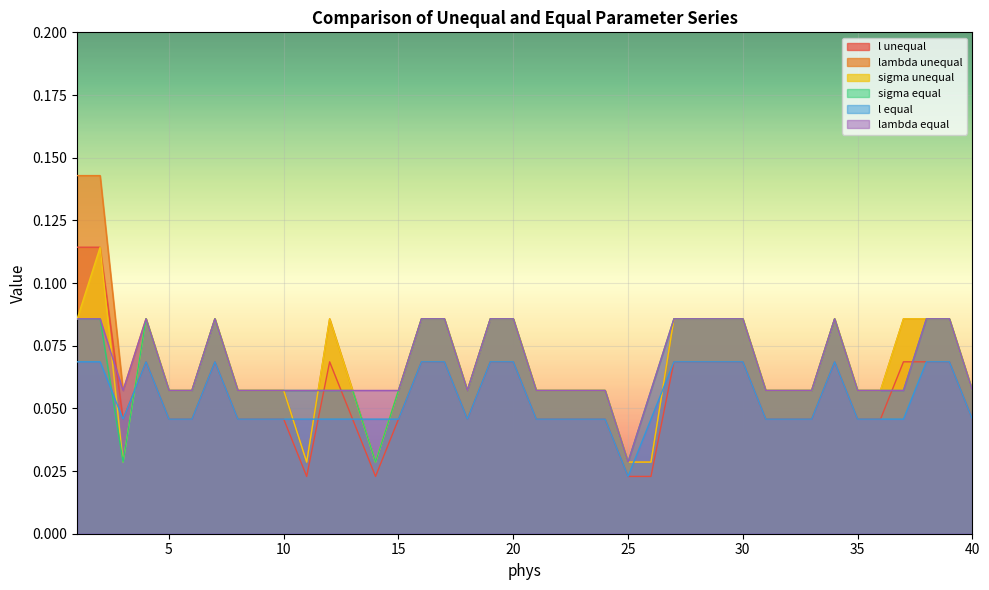

What is the difference between the maximum and second lowest values in the sigma equal series?

0.1